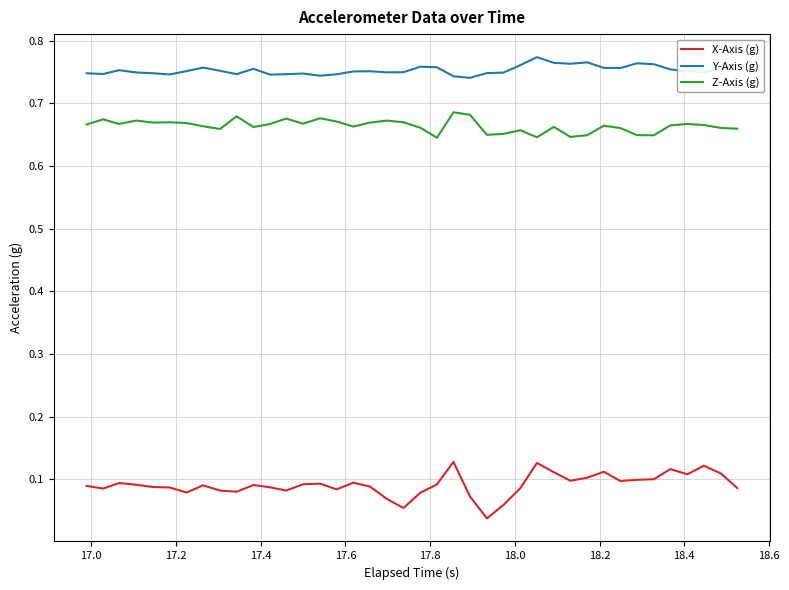

True or false: Y-Axis (g) and X-Axis (g) intersect in this chart.

False